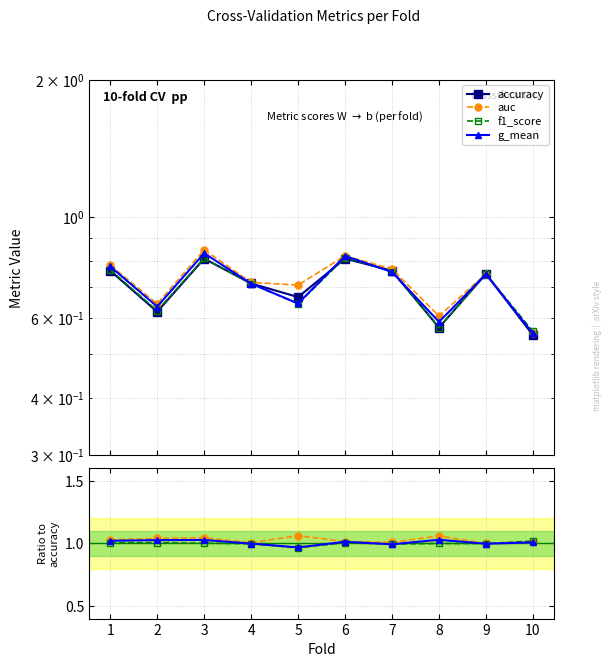

Is the value of auc at 9 greater than the value of f1_score at 6?

No